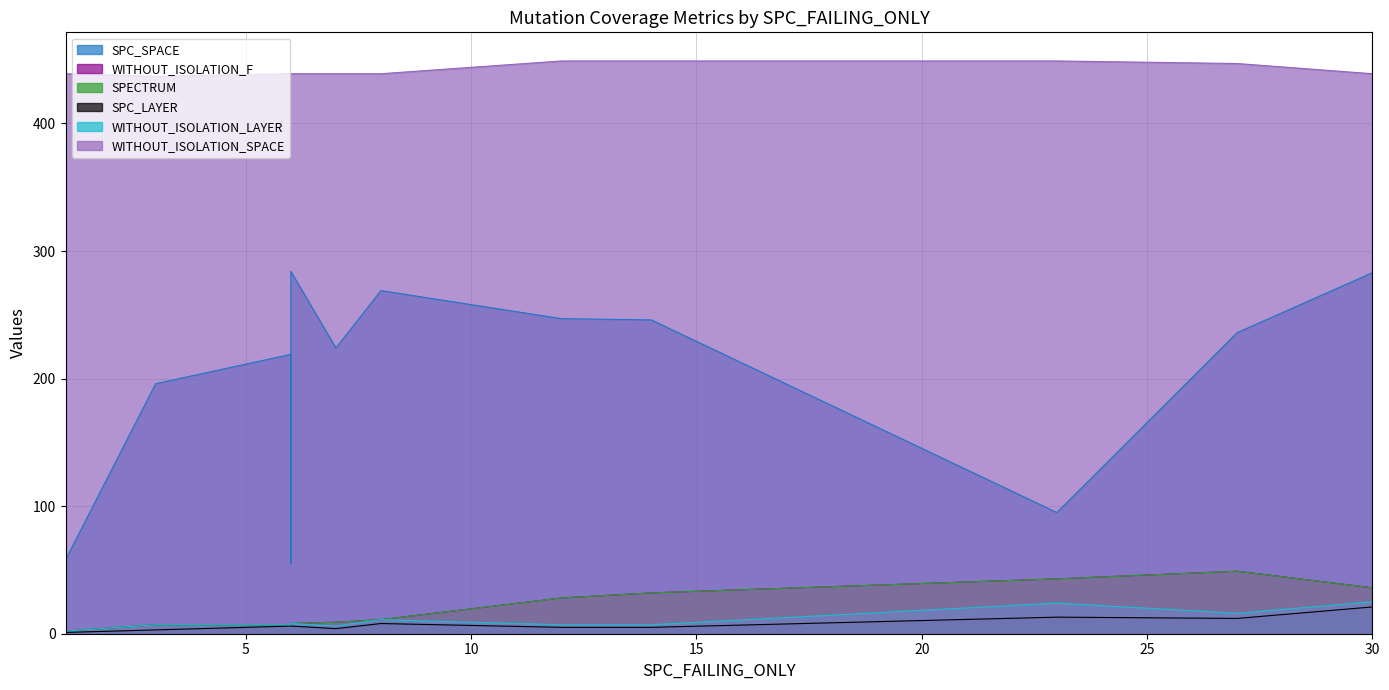

How many data points does each series have?

12